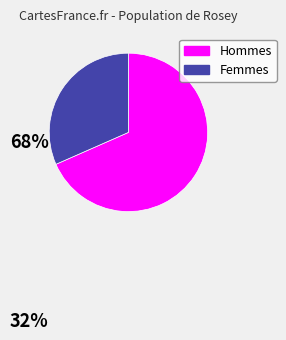

Is there any slice that represents more than half of the pie?

Yes